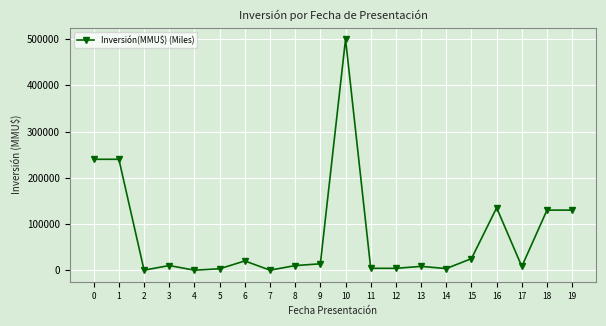

What is the sum of all values?

1484448